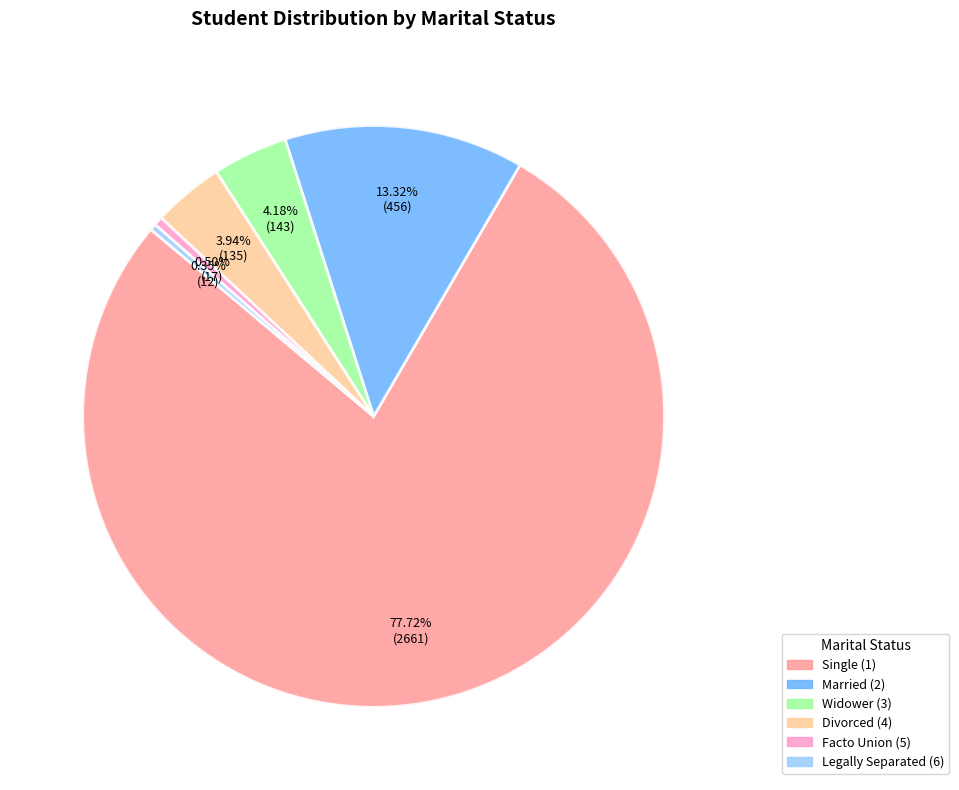

Does any single category account for the majority?

Yes